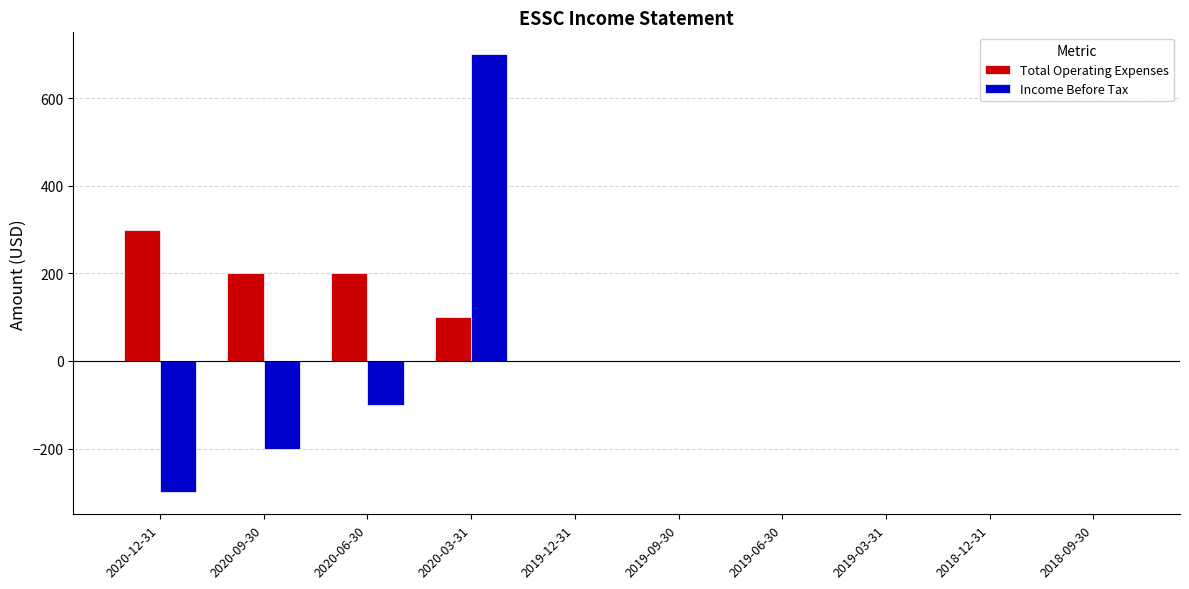

How many categories are shown in the chart?

10